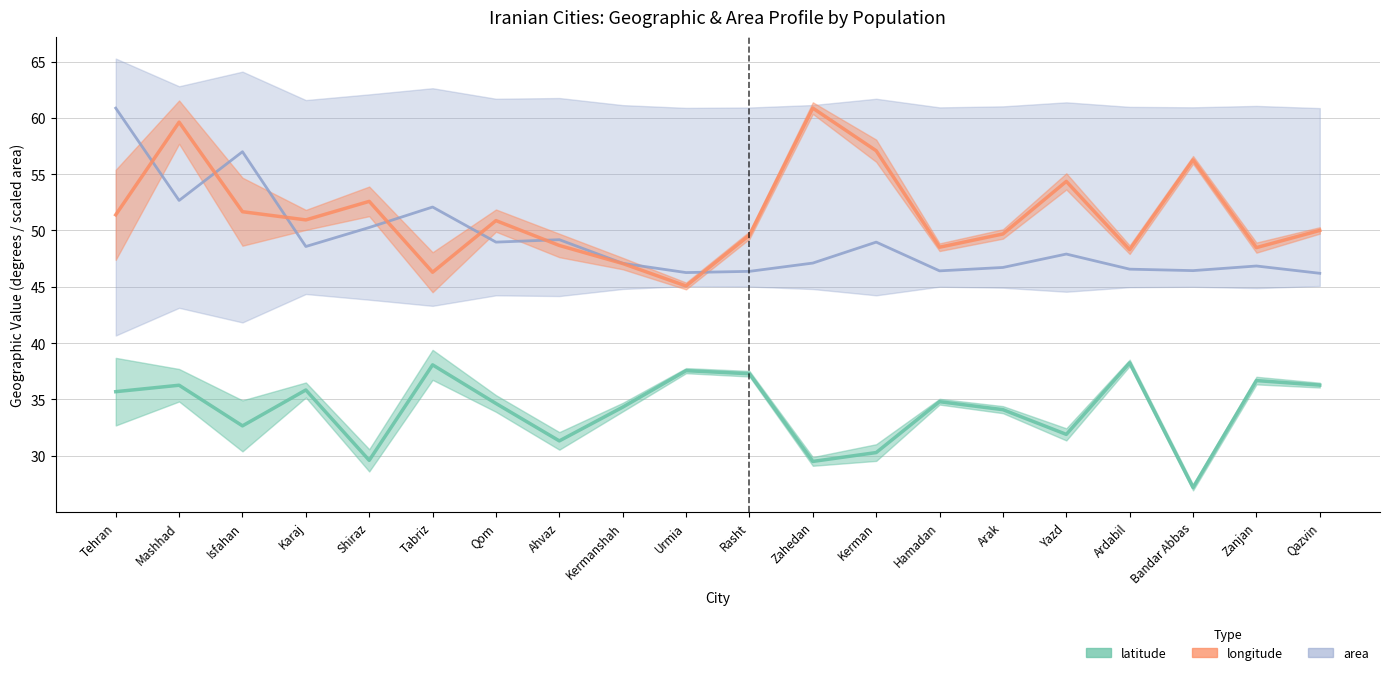

What is the value of the longitude point at the 6th from the left?

46.3